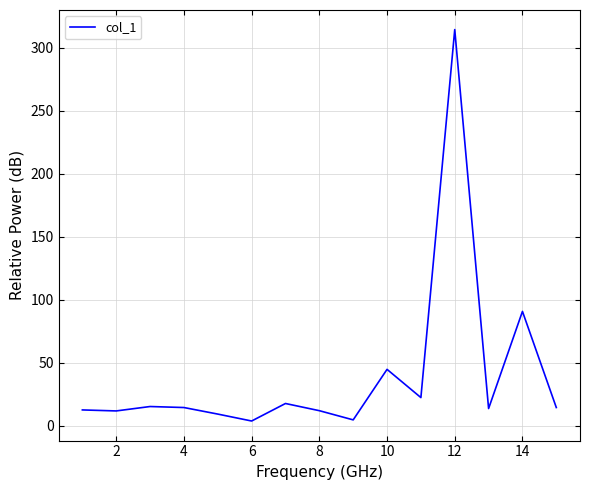

What is the sum of all values?

600.9